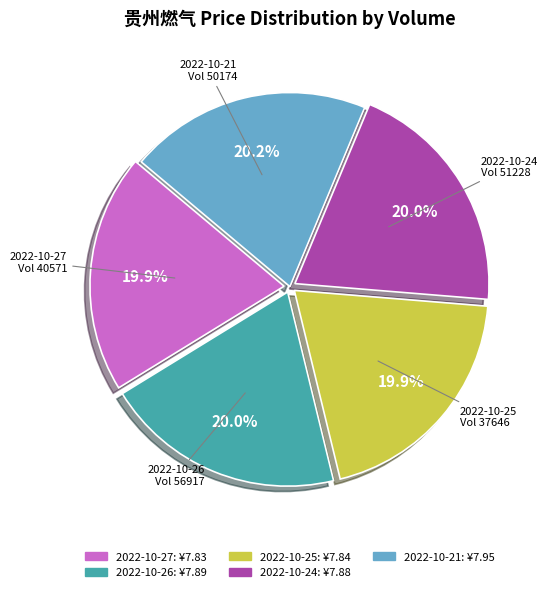

Is there a majority slice in this chart?

No